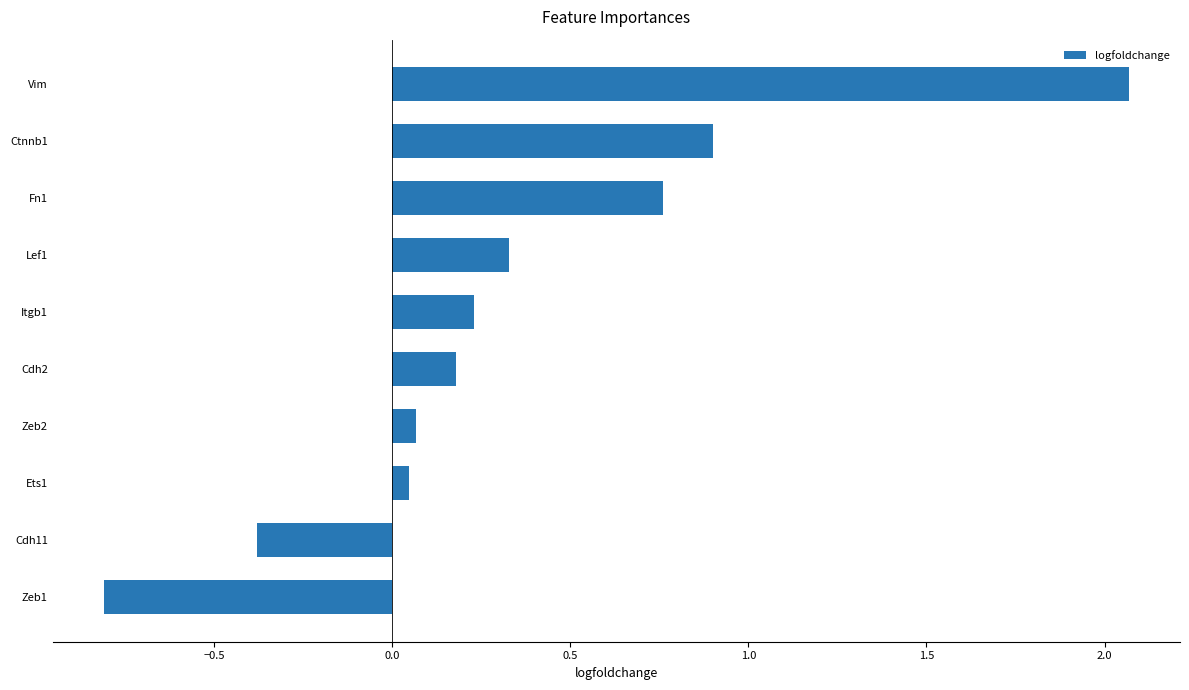

Between Zeb2 and Lef1, which is larger?

Lef1